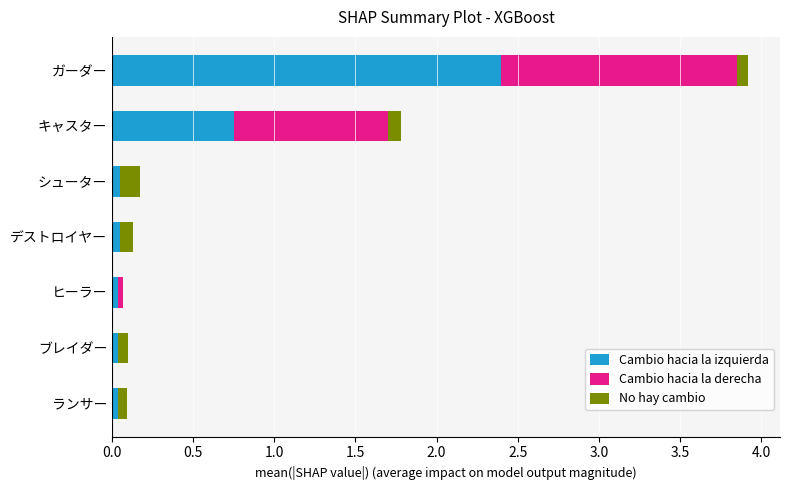

At which category is the sum across all series the highest?

ガーダー